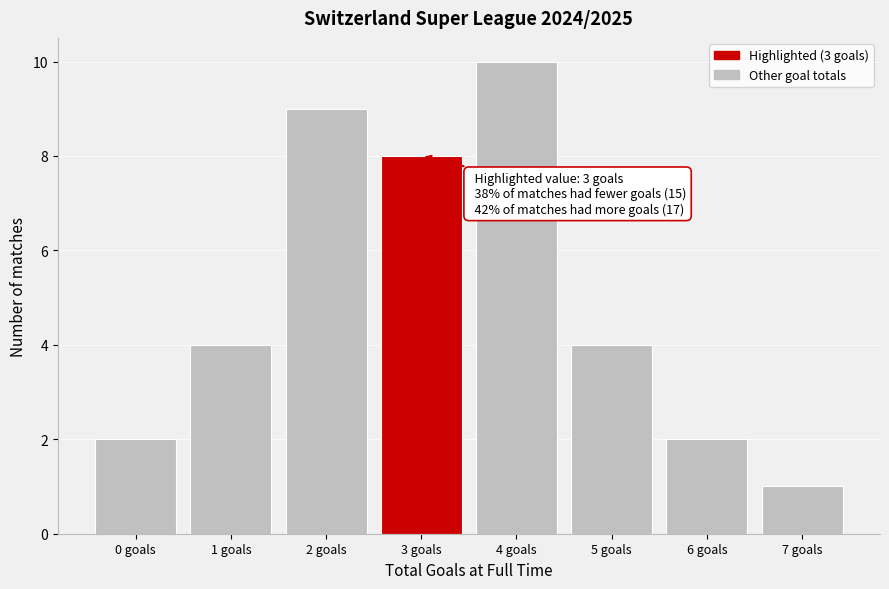

Over which range of the x-axis is the bar tallest?

3.5 to 4.5